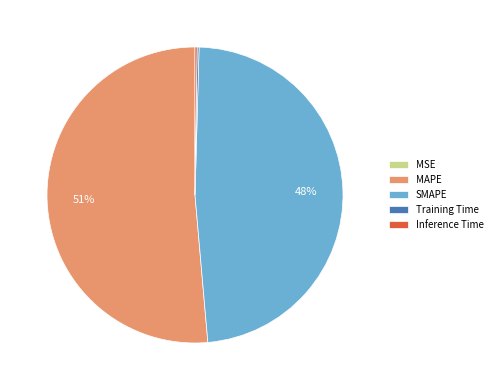

Does any single category account for the majority?

Yes